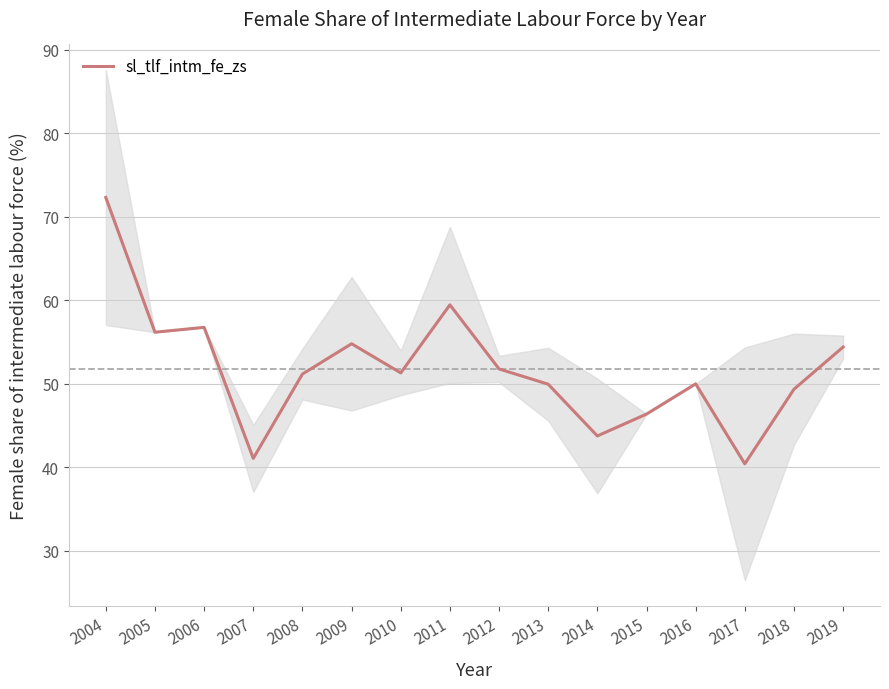

Reading left to right, transcribe all the data shown in this chart.

72.3	56.2	56.8	41.1	51.2	54.8	51.3	59.4	51.8	49.9	43.8	46.4	50.0	40.4	49.3	54.4